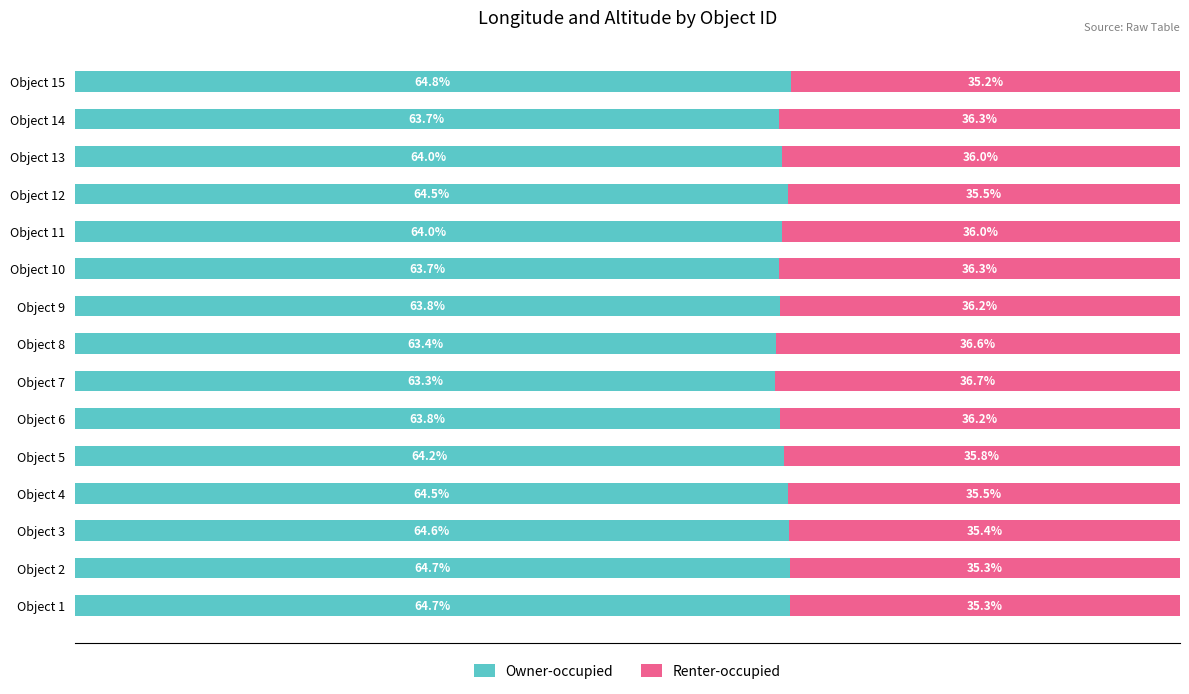

Which category has the highest value in the Owner-occupied series?

Object 15